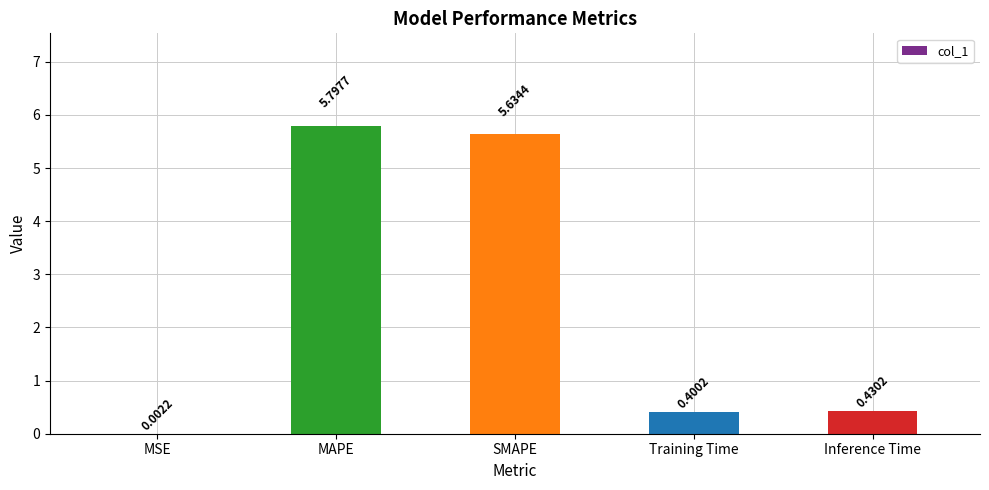

What is the sum of the values at SMAPE and Training Time?

6.0